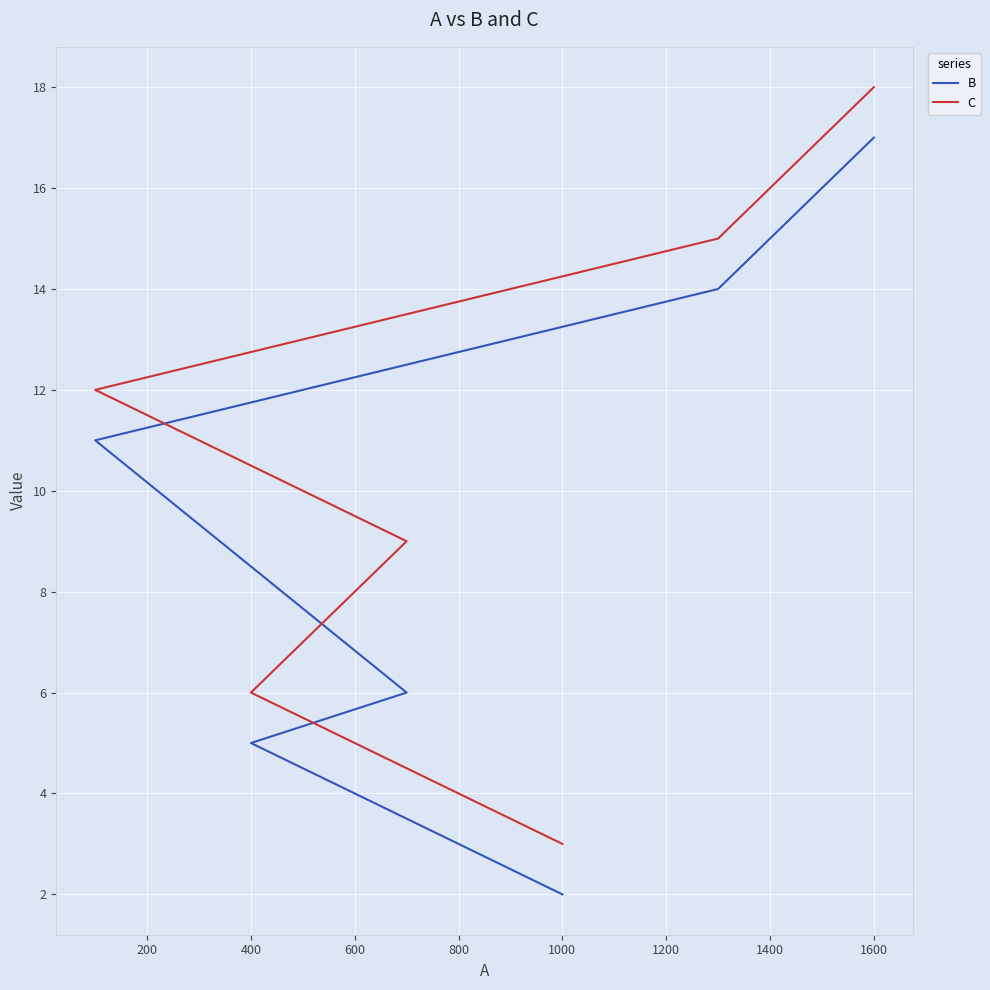

What value does the C series have at 1000, to the nearest 5?

5